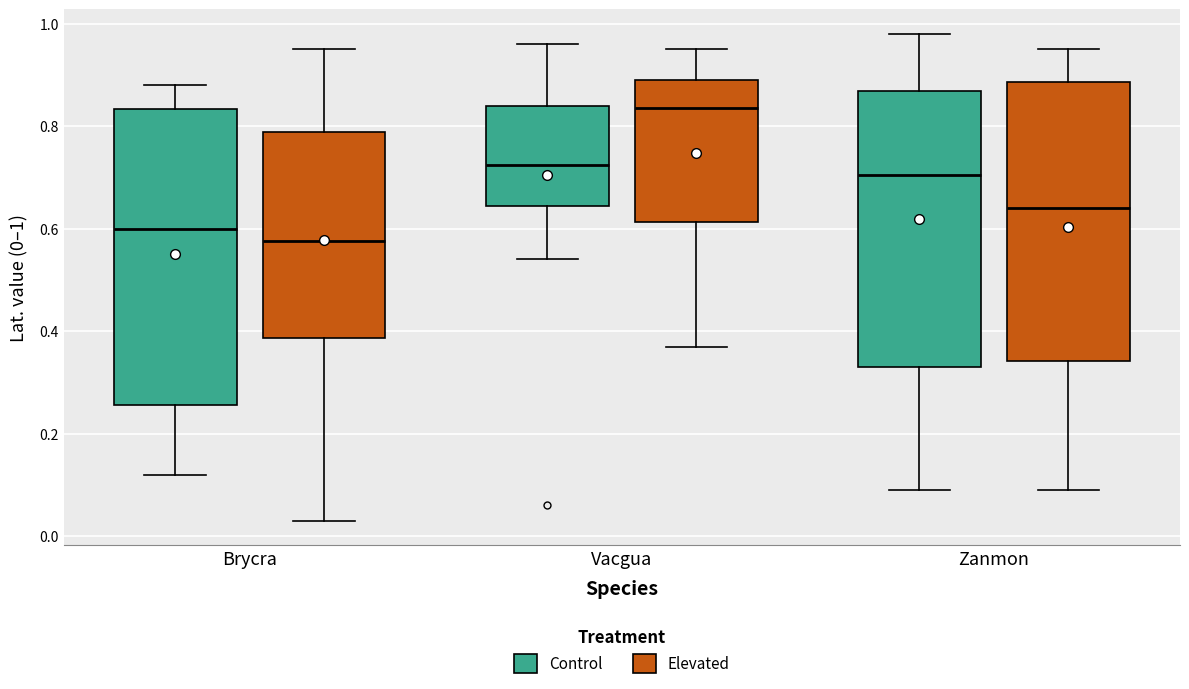

Comparing the boxes themselves (not the whiskers), which one is the tallest?

Brycra (Control)